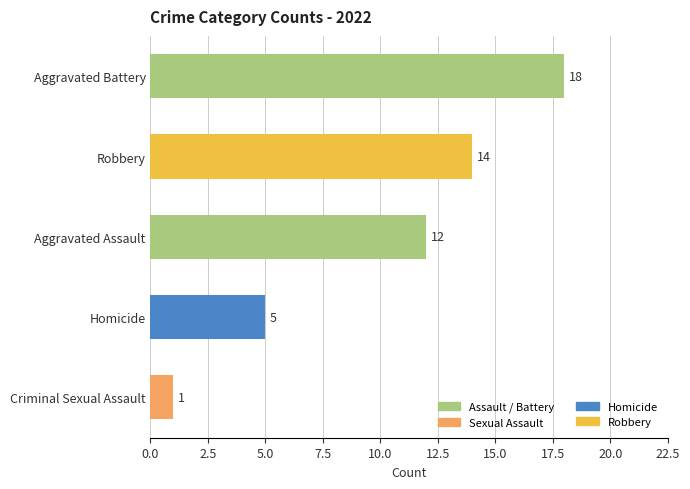

How many bars are there in total?

5